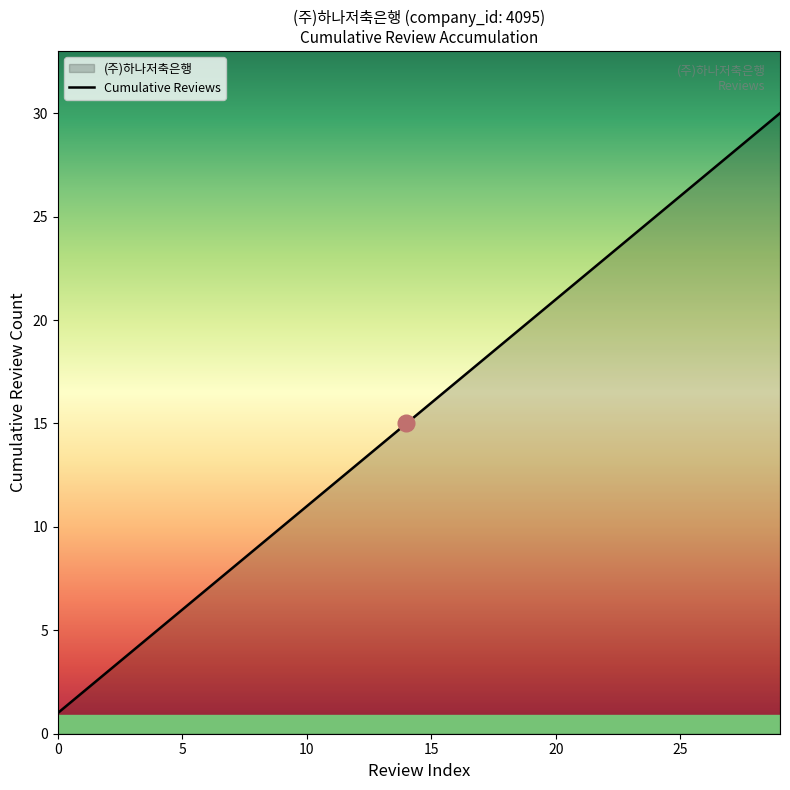

What is the greatest value displayed?

30